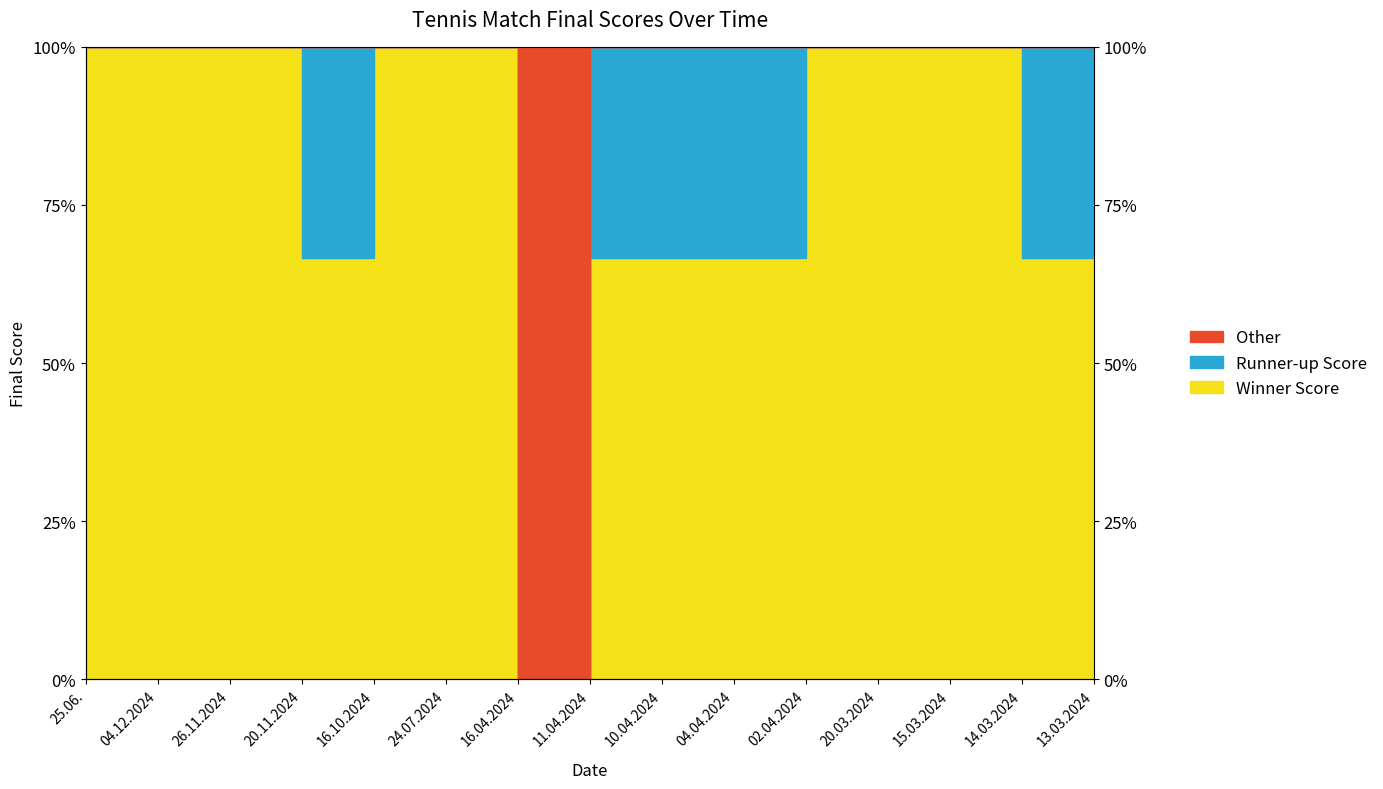

What is the average value?

93.3